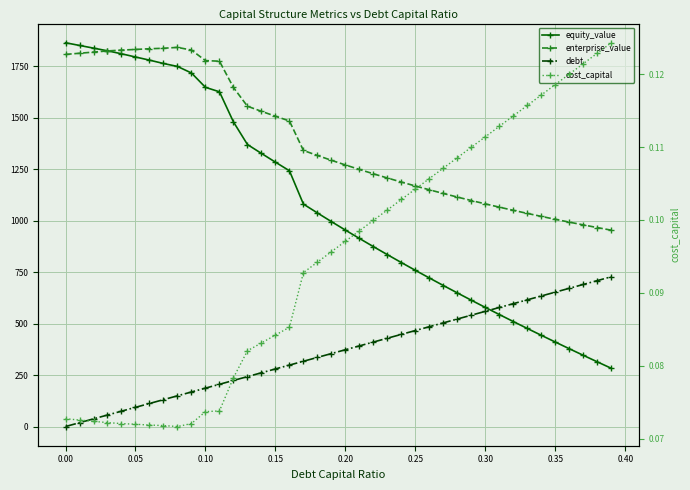

What is the highest value of the equity_value series?

1864.0